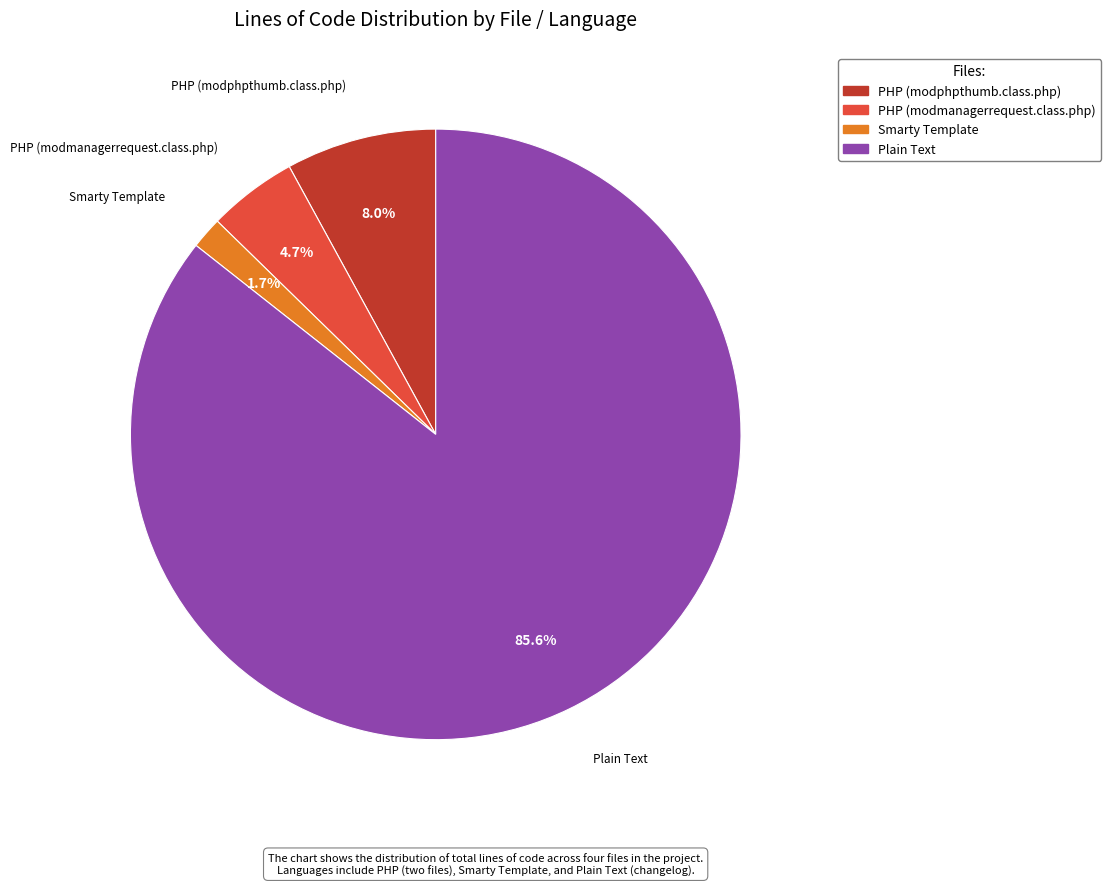

True or false: PHP (modmanagerrequest.class.php) accounts for 5% of the total.

True